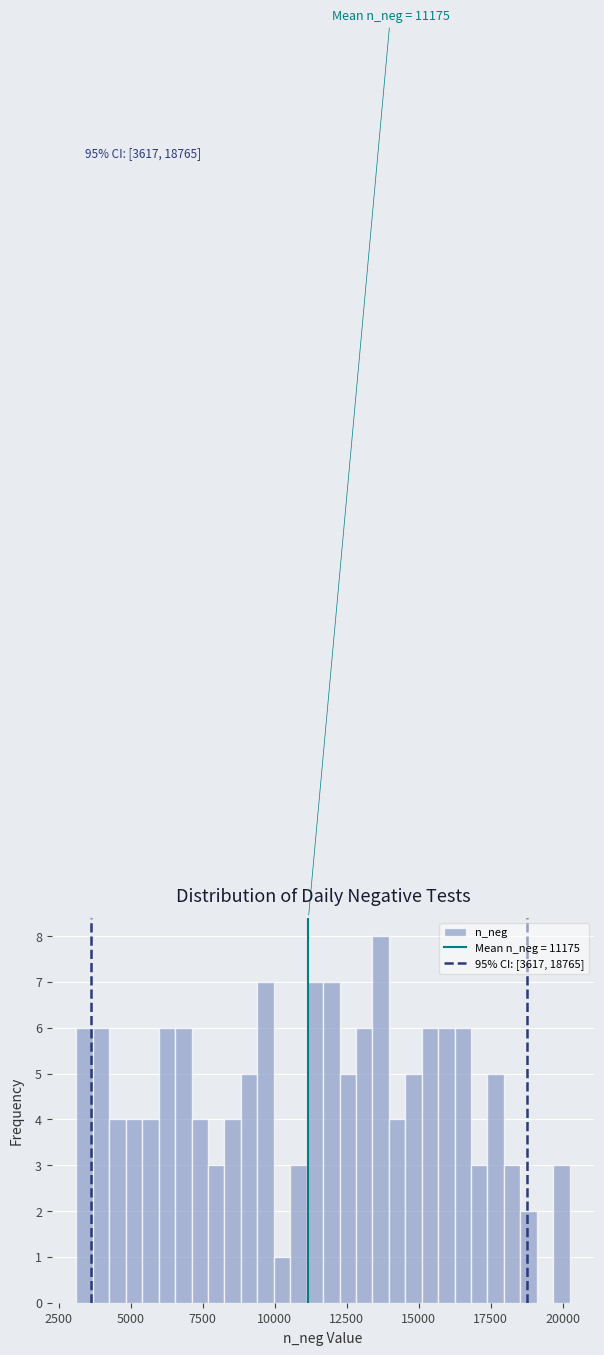

Read against the x-axis, roughly where is the centre of the tallest bar?

13500